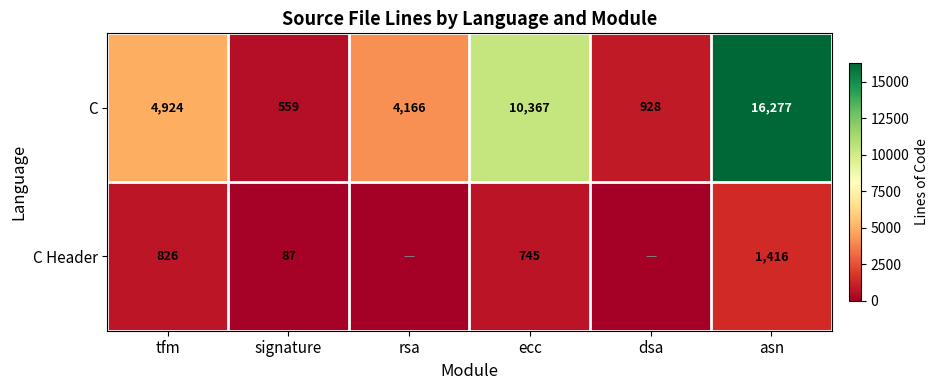

What is the total value across all series at ecc?

11112